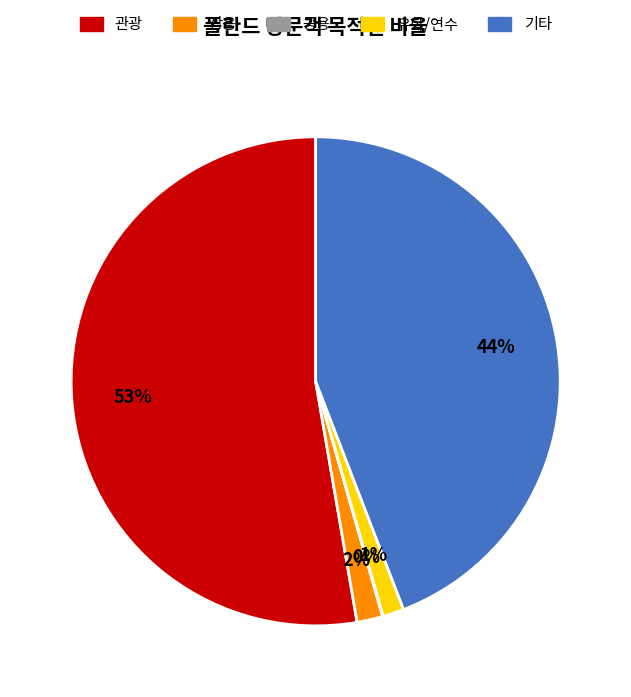

To the nearest percent, what is the difference between the largest and smallest slice percentages?

53%